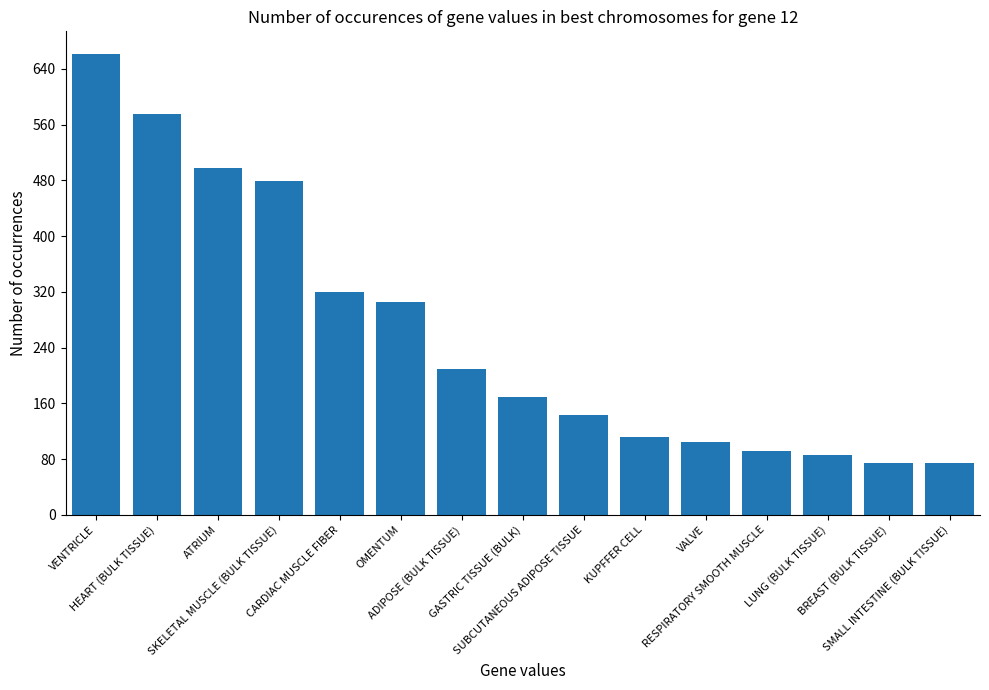

True or false: the data shows 241.0 at VENTRICLE.

False